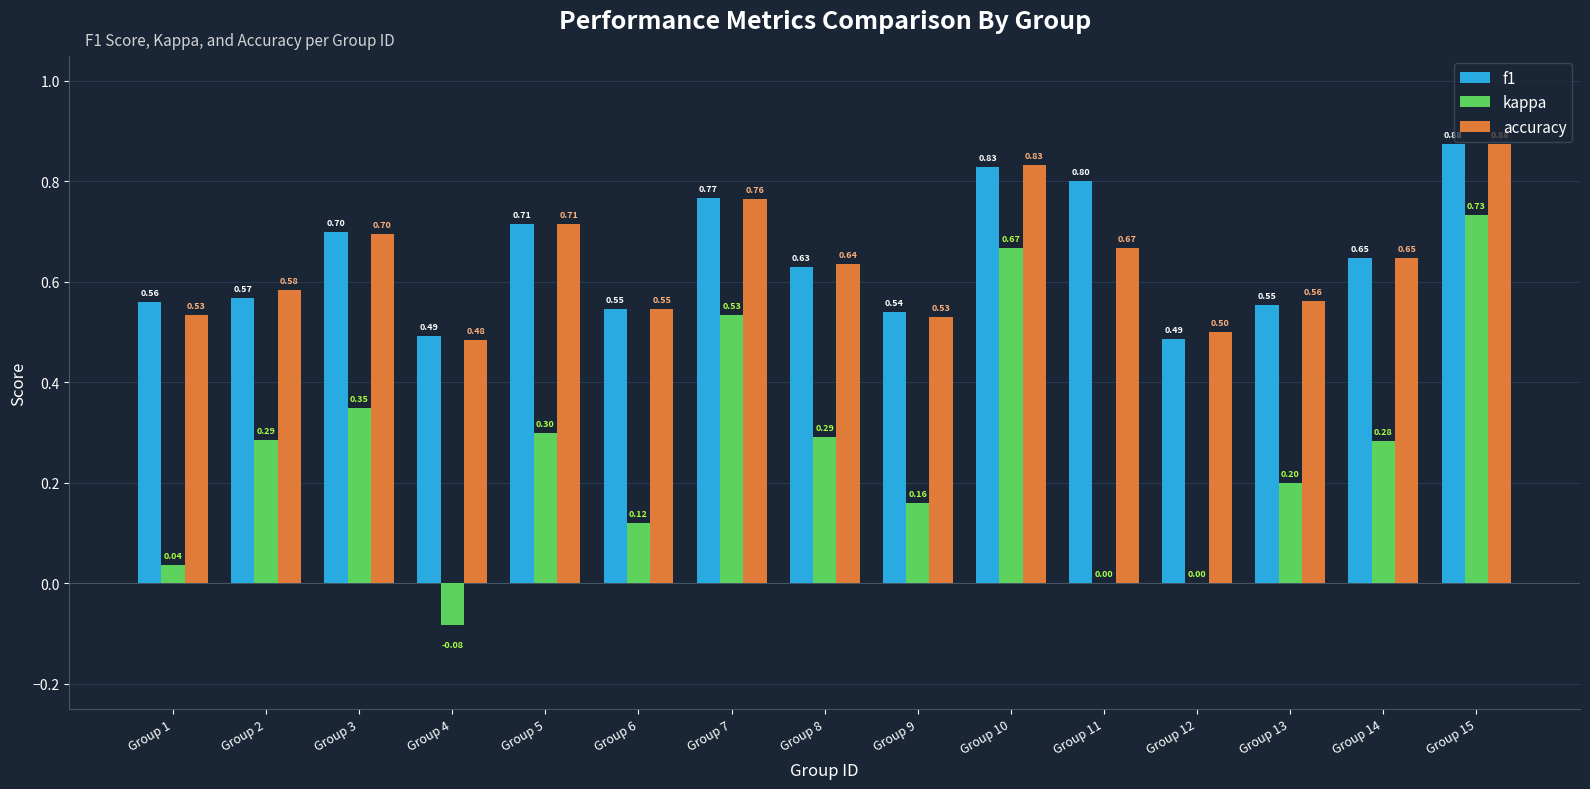

What is the highest value of the kappa series?

0.7